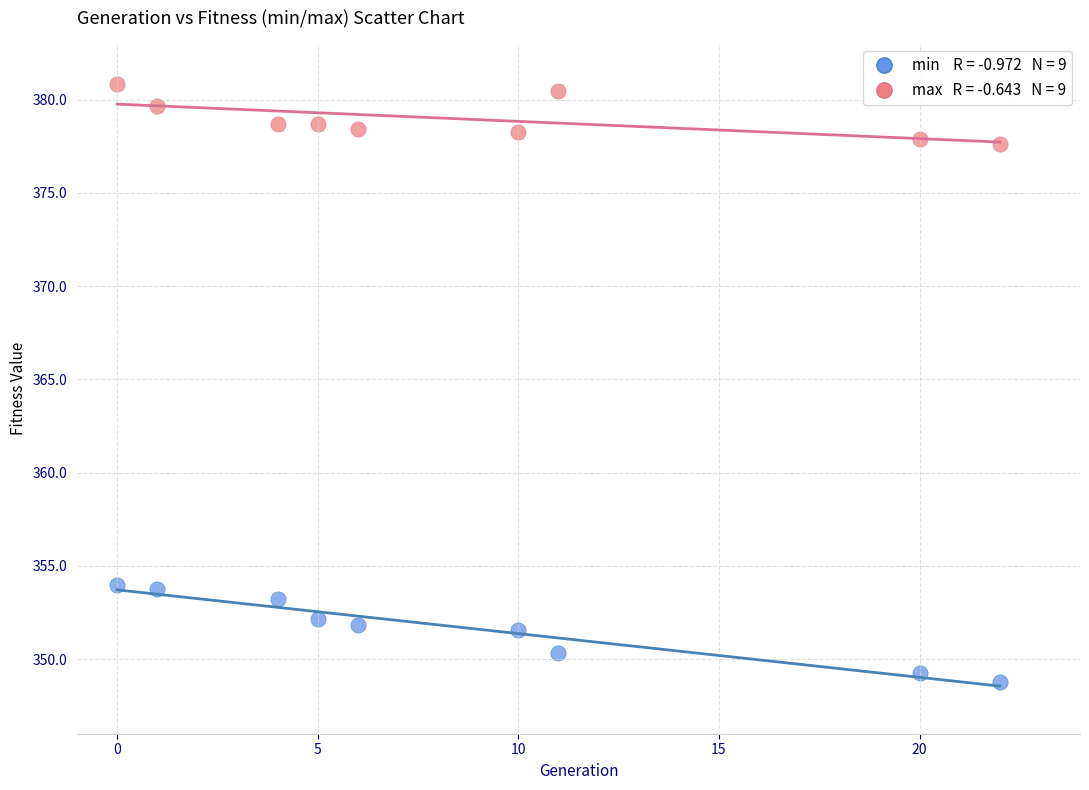

Across all data points, what is the range of Y values (max minus min)?

32.1